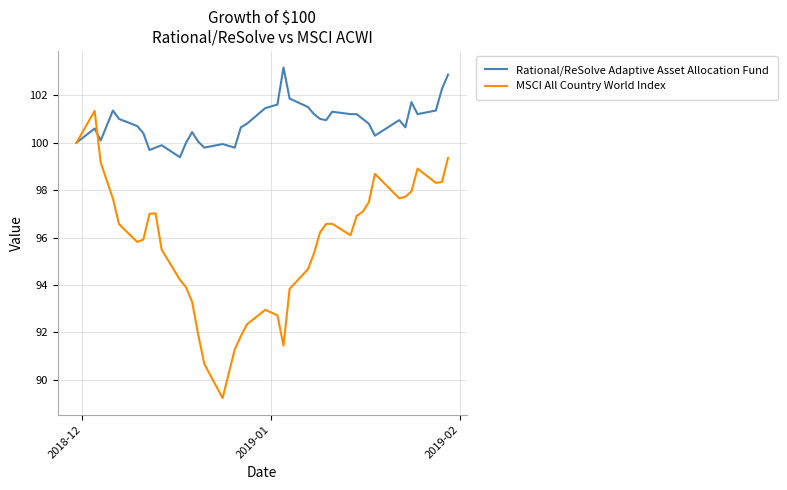

What is the maximum value for MSCI All Country World Index?

101.4